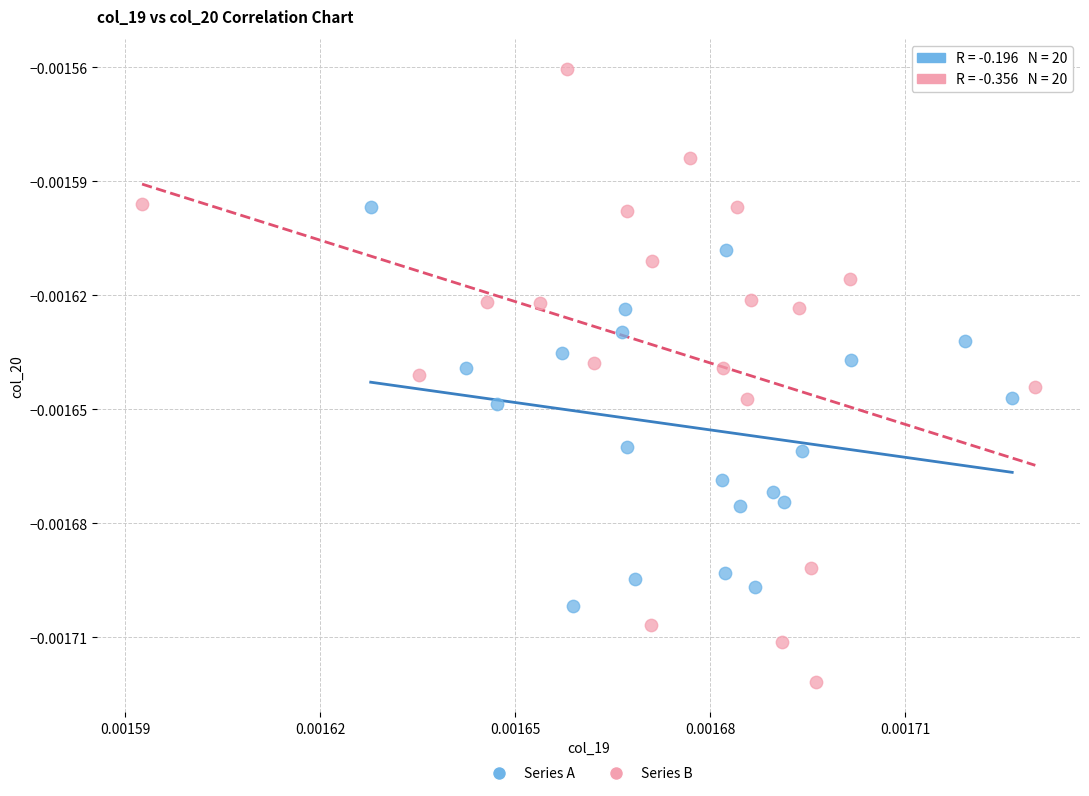

Which series contains the highest Y value?

Series B